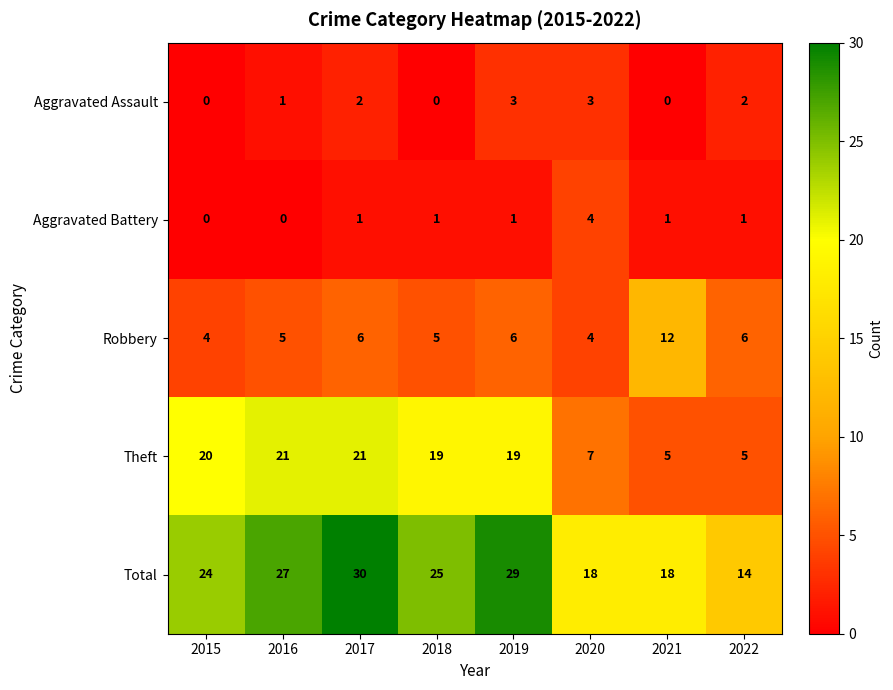

Read the Robbery value at 2015.

4